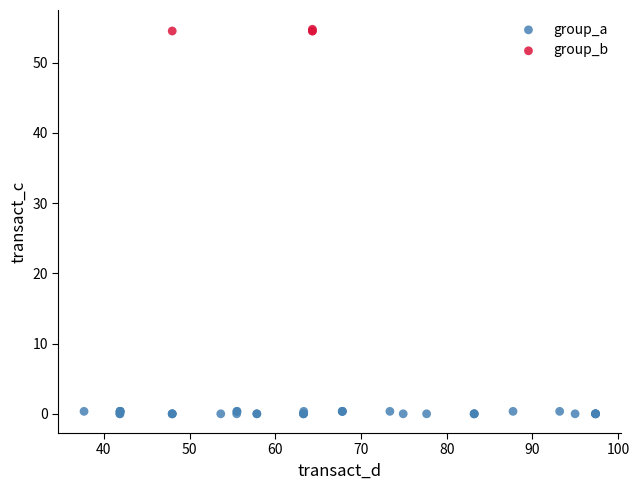

Which series contains the lowest Y value?

group_a